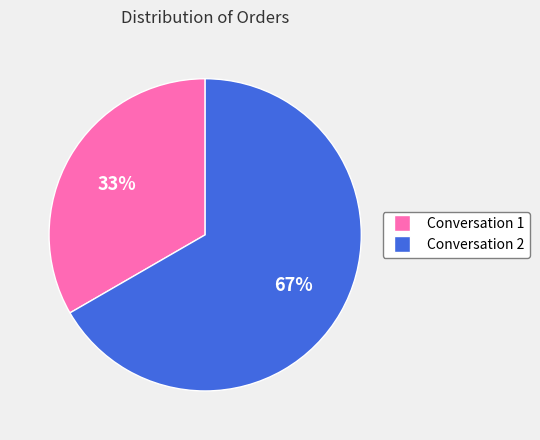

What is the ratio of the value at Conversation 2 to the value at Conversation 1?

2.0